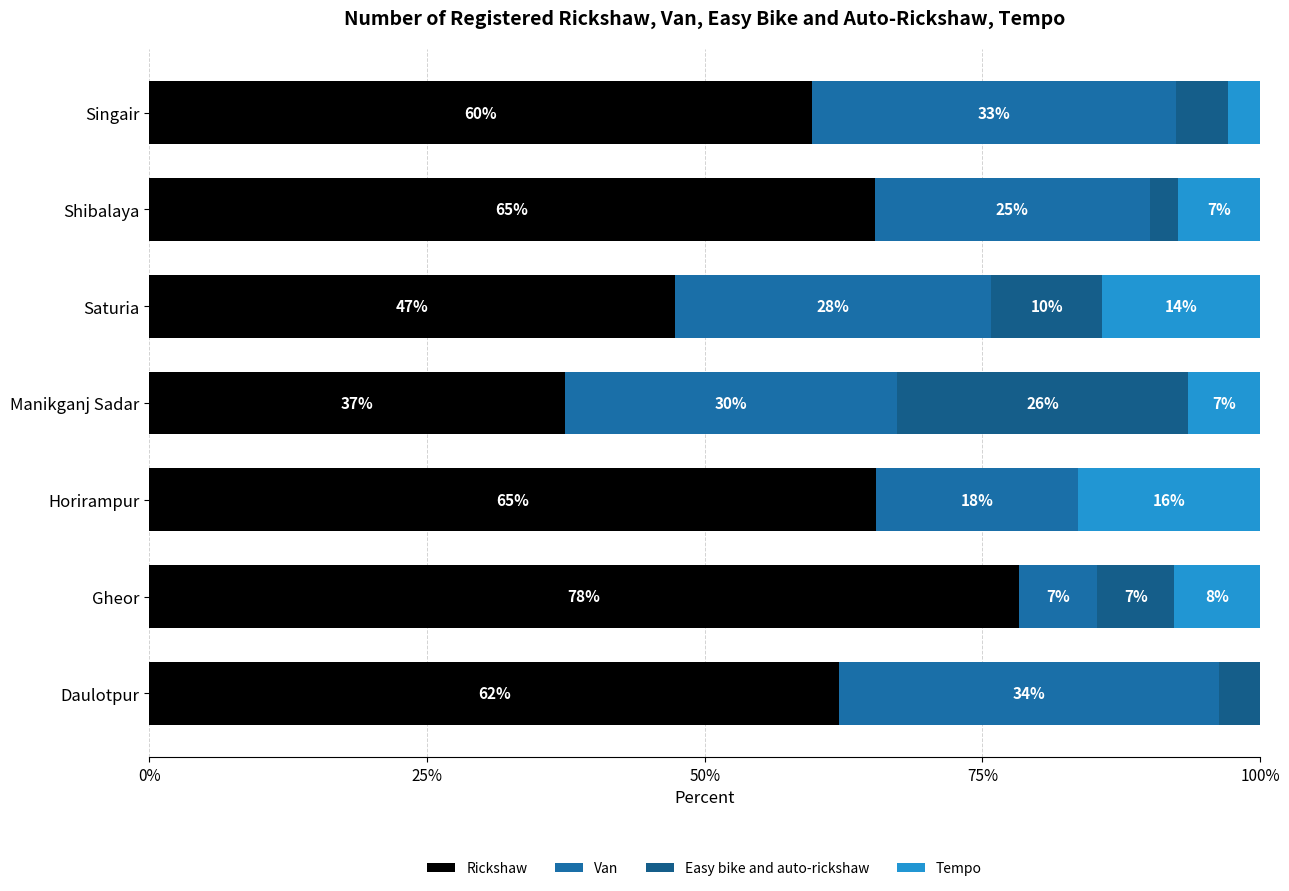

How many values in the Rickshaw series exceed 62?

4